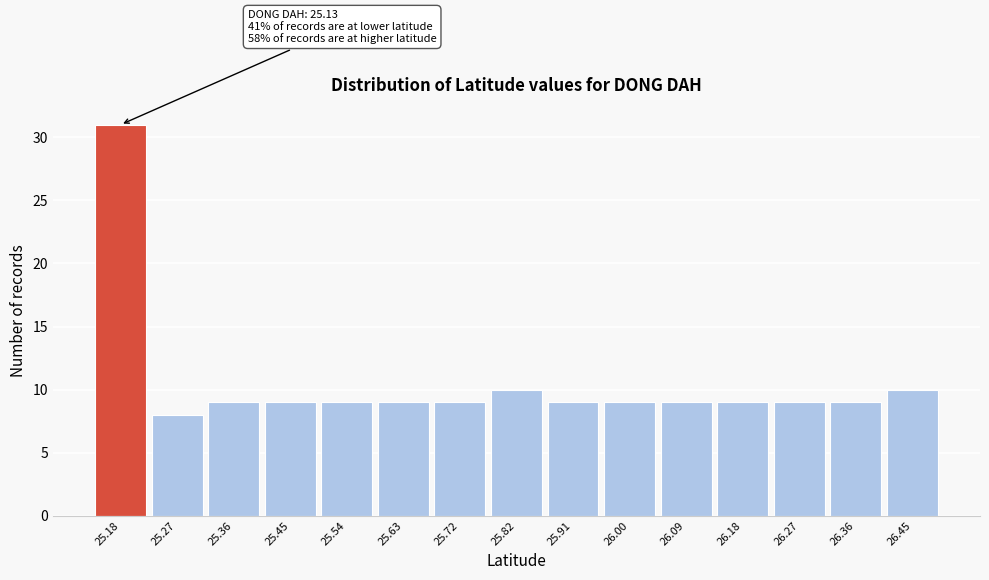

Over which range of the x-axis is the bar tallest?

25.13 to 25.22